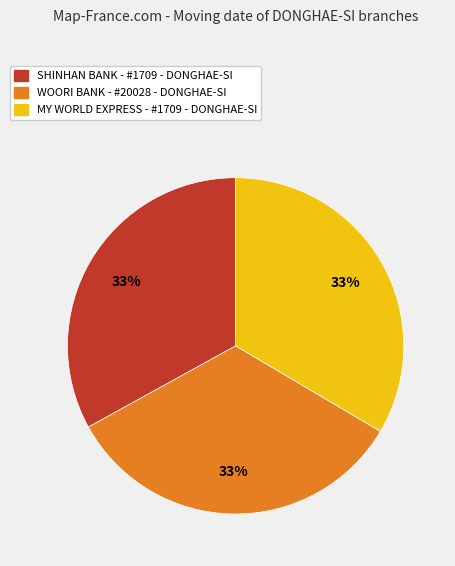

Is there a majority slice in this chart?

No